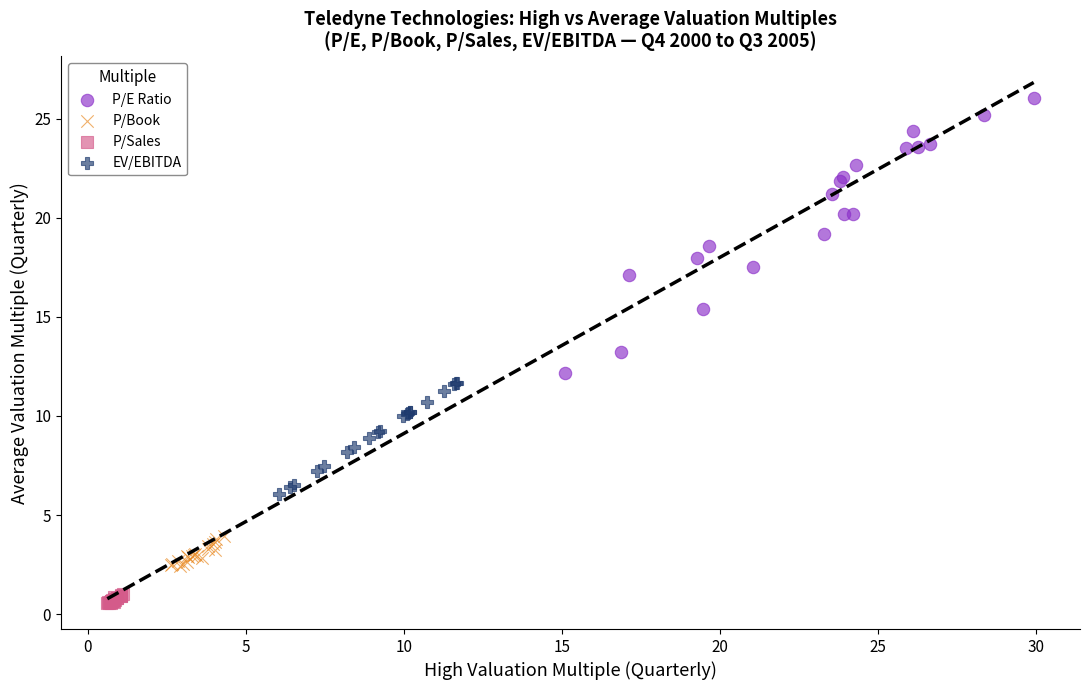

Which series reaches the maximum Y coordinate?

P/E Ratio